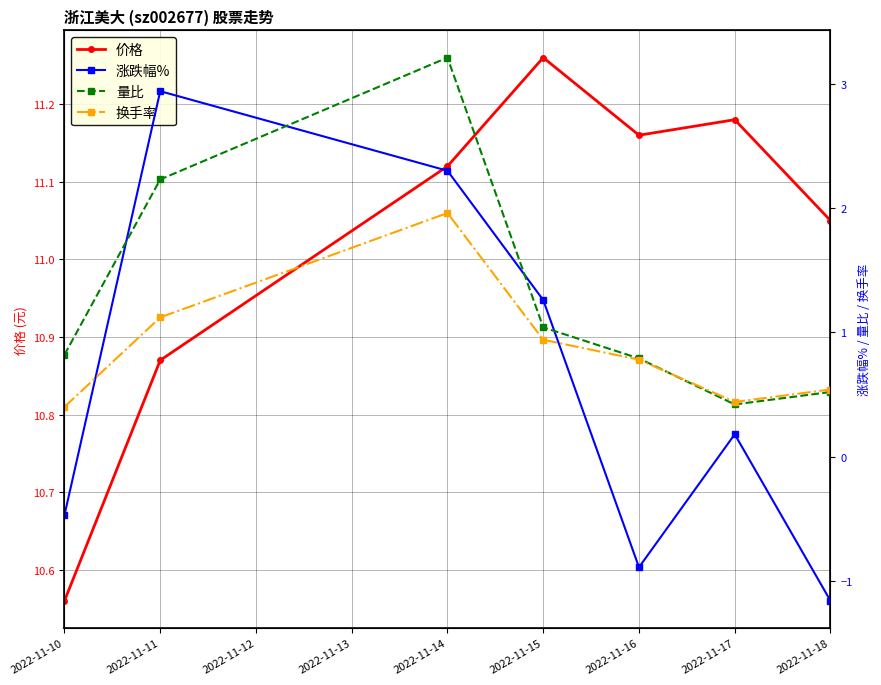

What is the difference between the maximum and minimum values in the 量比 series?

2.8